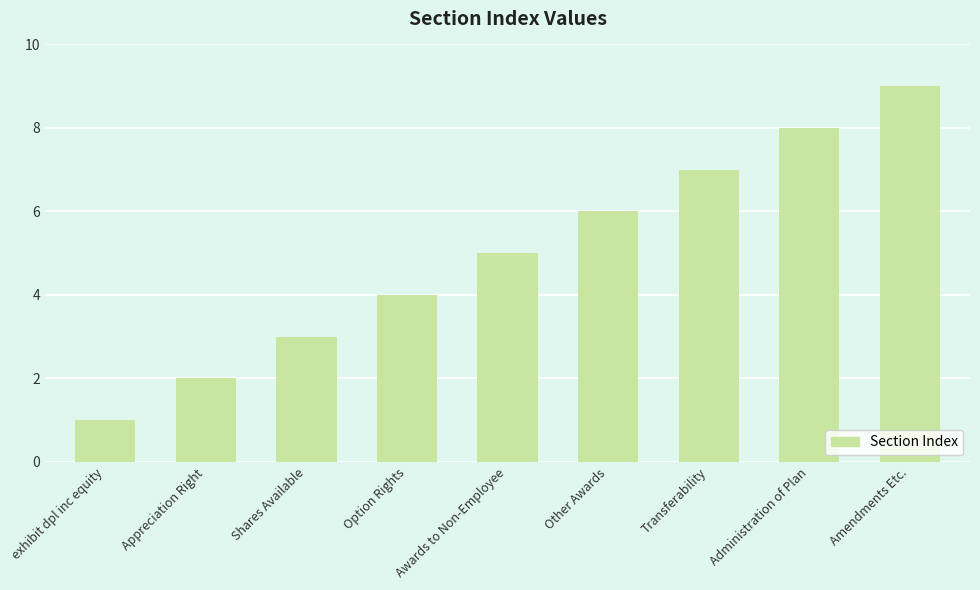

Is it true that the value at Amendments Etc. is 6?

False